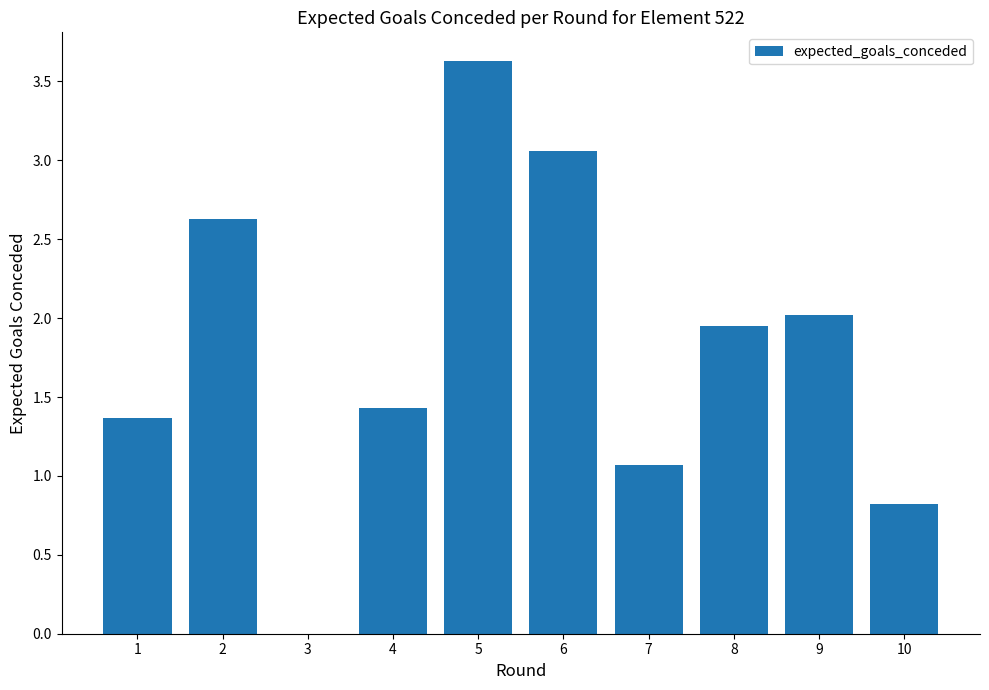

What is the change in value from 7 to 8?

+0.9